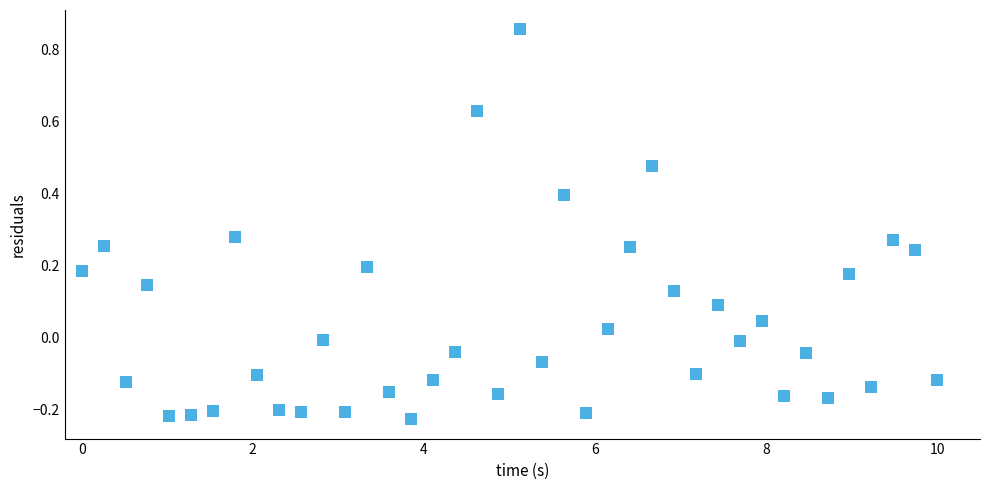

What is the range of Y values (max minus min)?

1.1